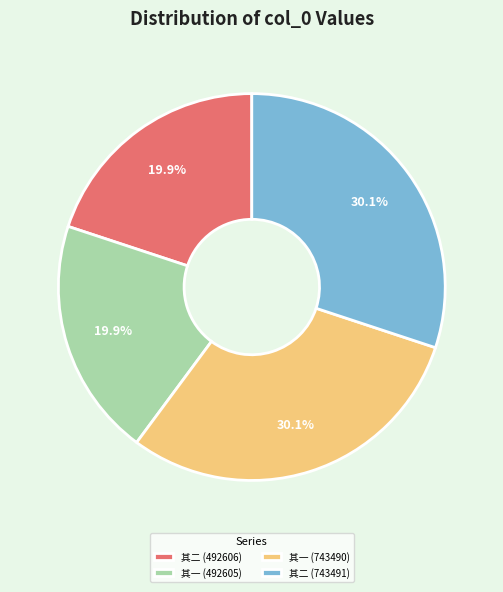

What is the ratio of the value at 其二 (492606) to the value at 其一 (743490)?

0.7